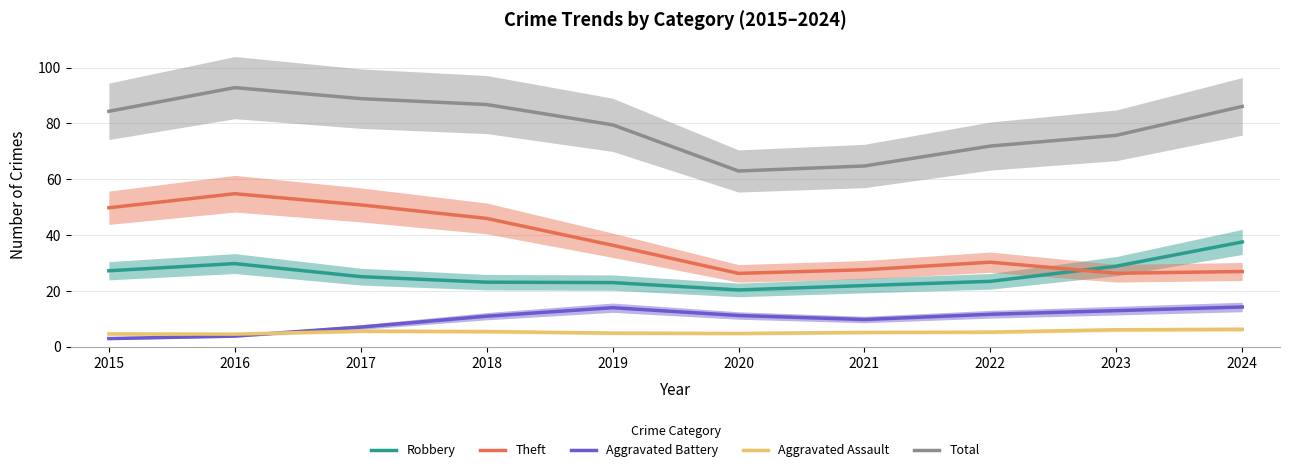

What is the value of the Robbery point at the 1st from the left?

27.2